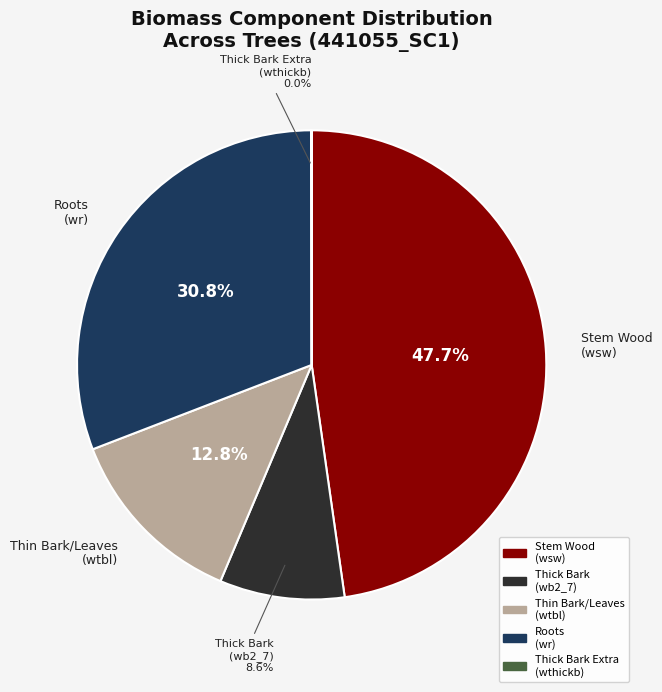

Does any single category account for the majority?

No